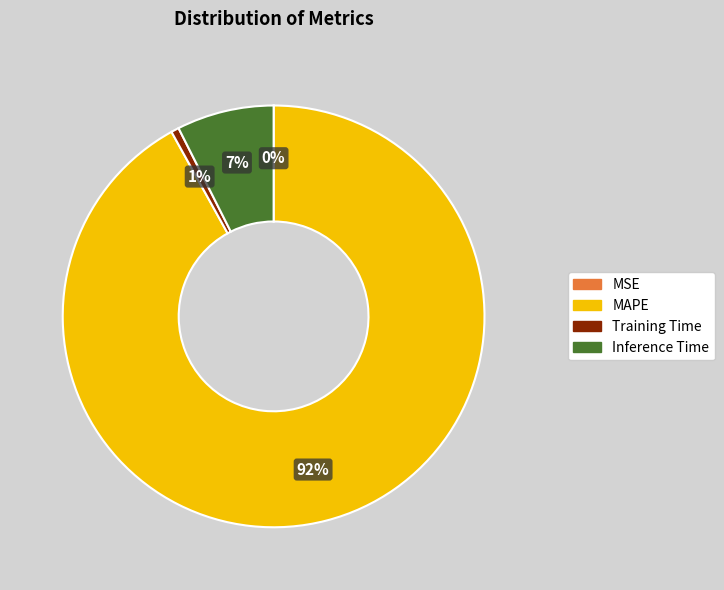

To the nearest percent, what is the difference between the largest and smallest slice percentages?

92%